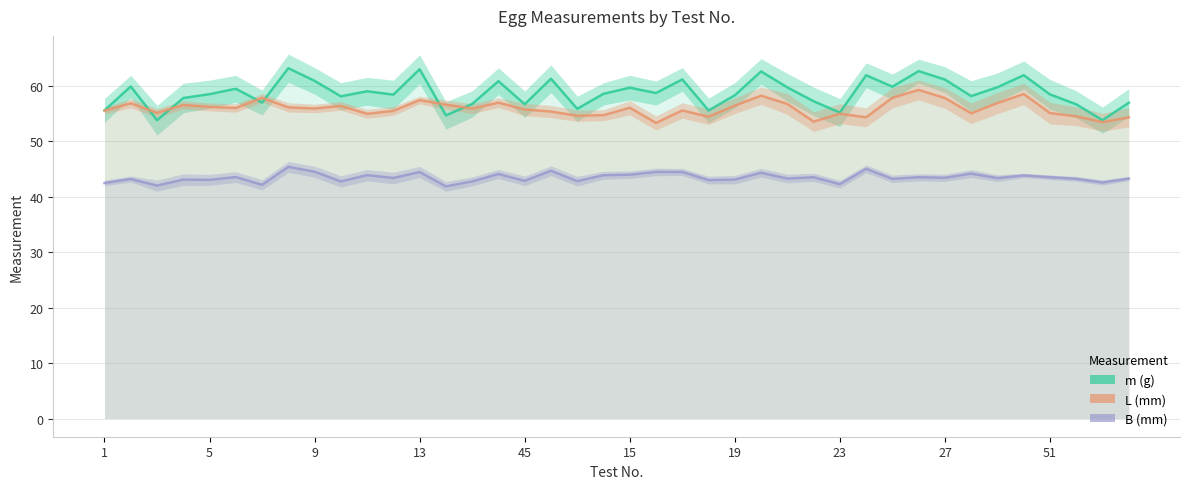

At which category is the sum across all series the highest?

31